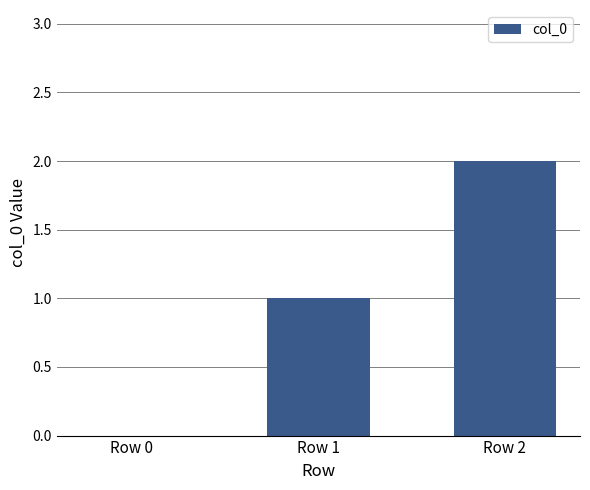

Count the number of categories in the chart.

3